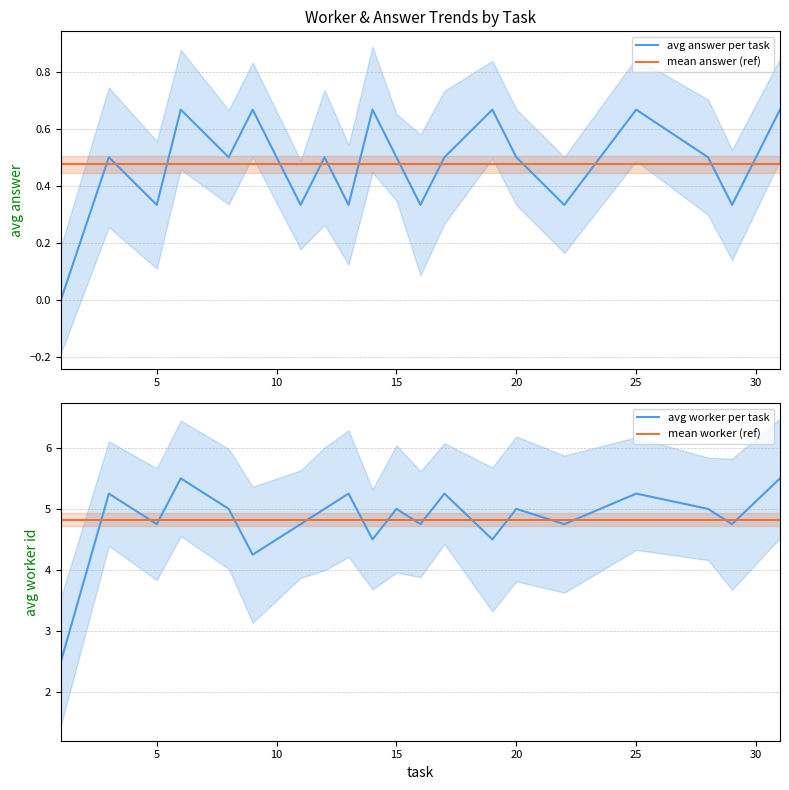

True or false: mean answer (ref) and mean worker (ref) cross at least once.

False